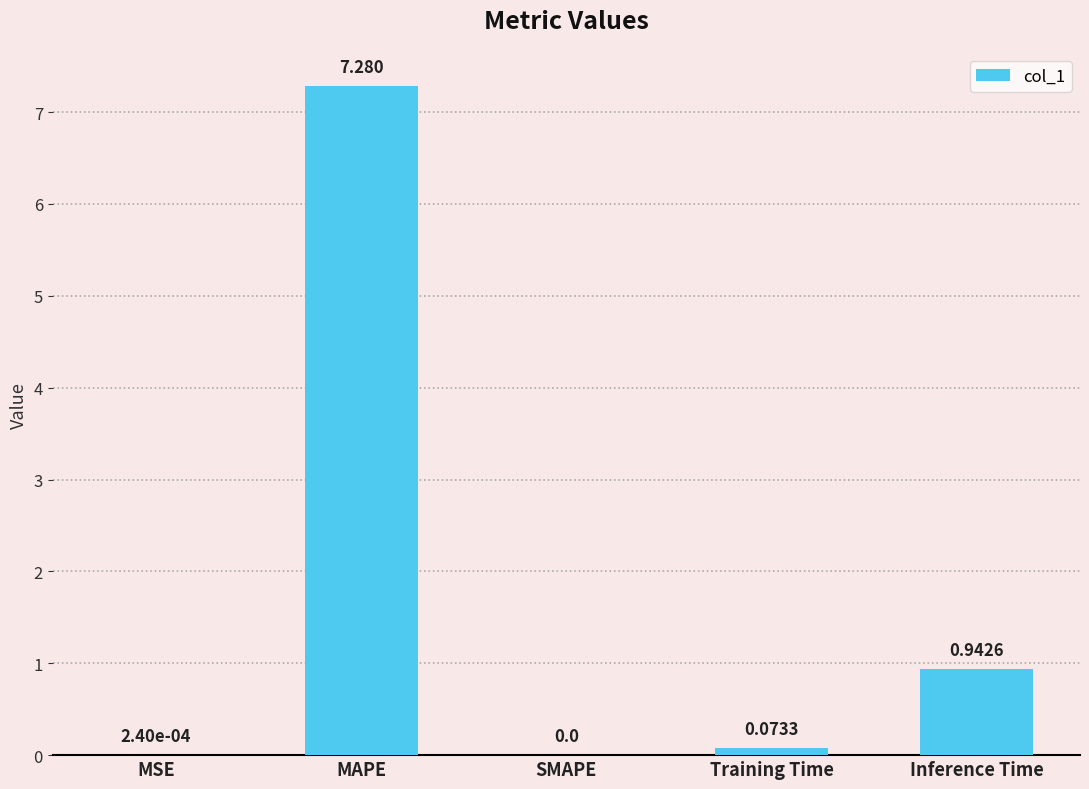

At which label is the value closest to 3?

Inference Time